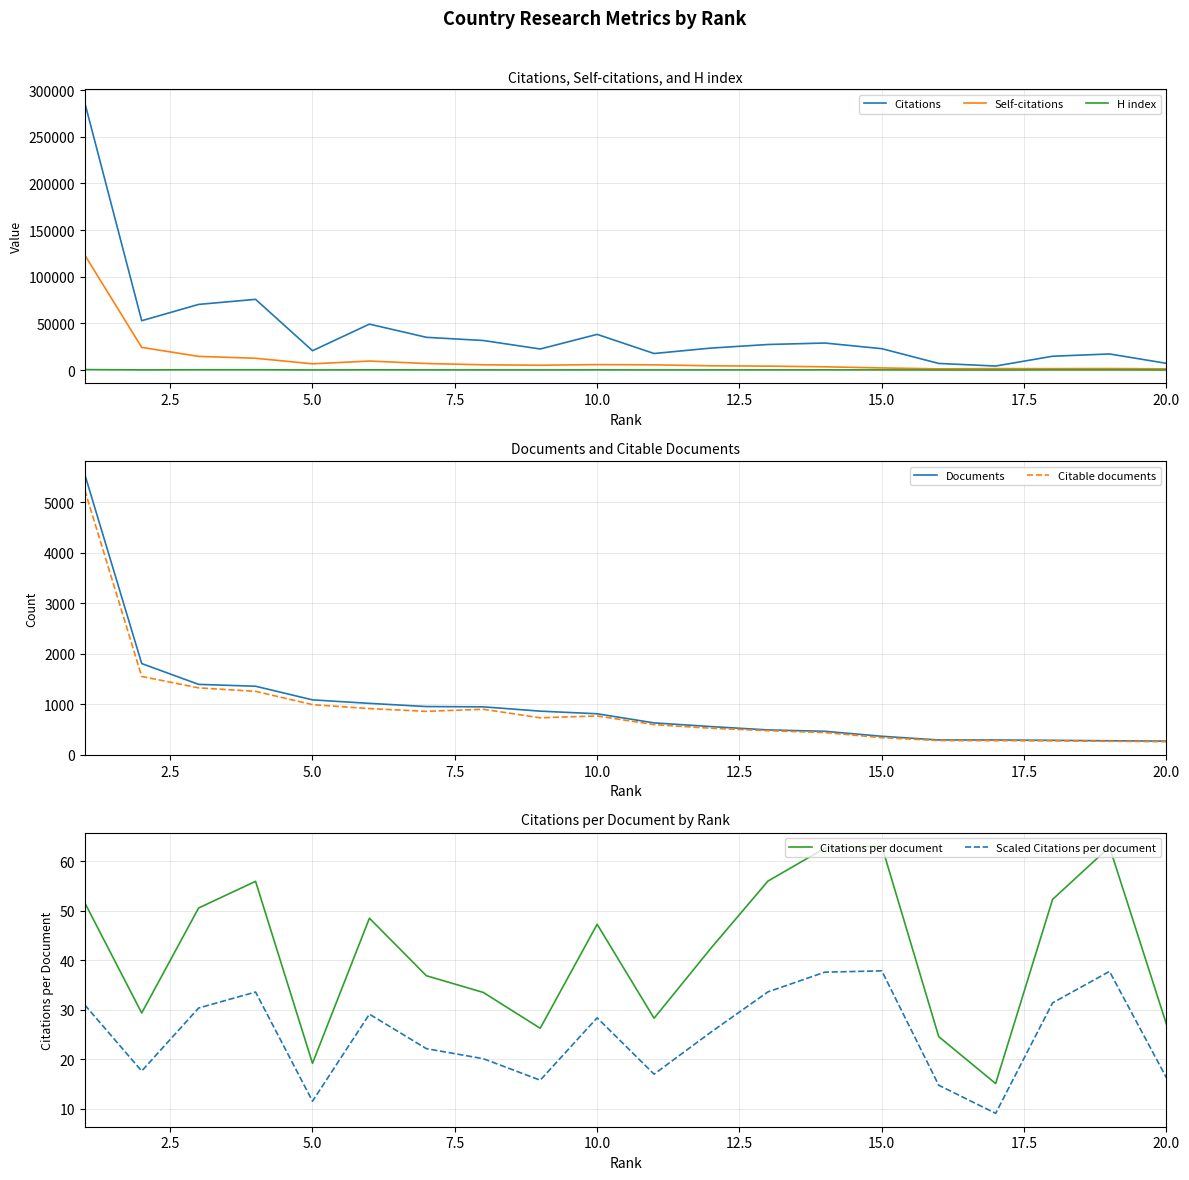

The value of Citable documents at 5.0 is 1415. True or false?

False